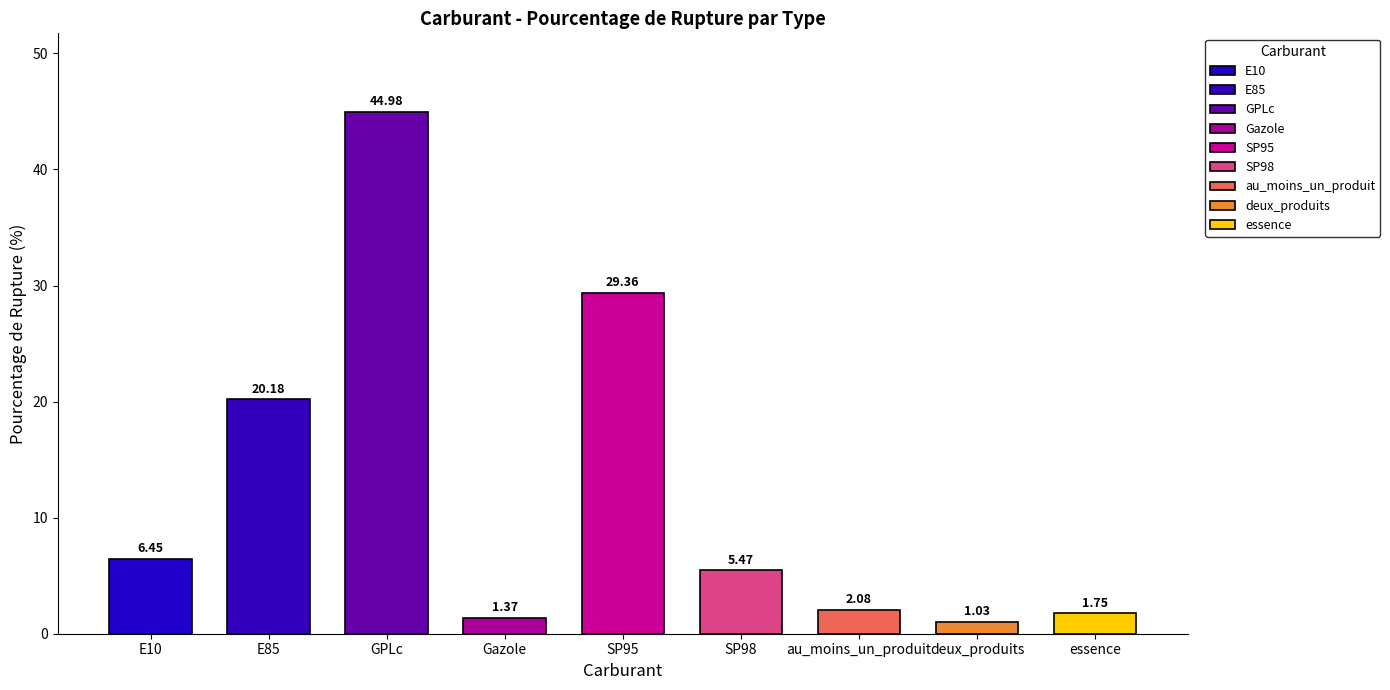

List the labels in order of value, largest first.

GPLc, SP95, E85, E10, SP98, au_moins_un_produit, essence, Gazole, deux_produits